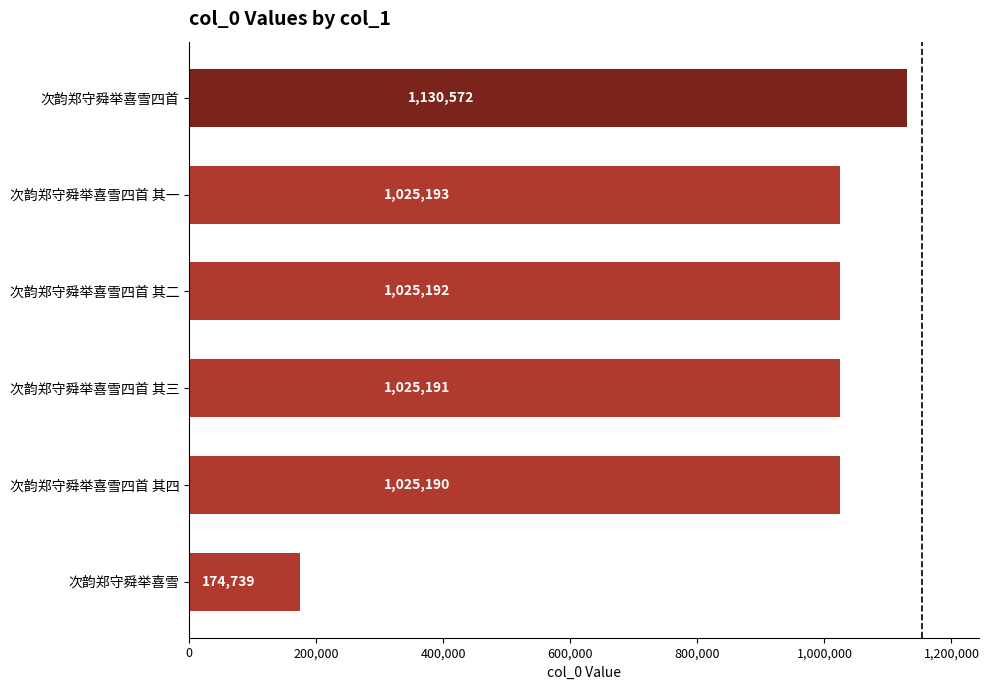

What is the difference between the values at 次韵郑守舜举喜雪四首 其二 and 次韵郑守舜举喜雪四首?

105380